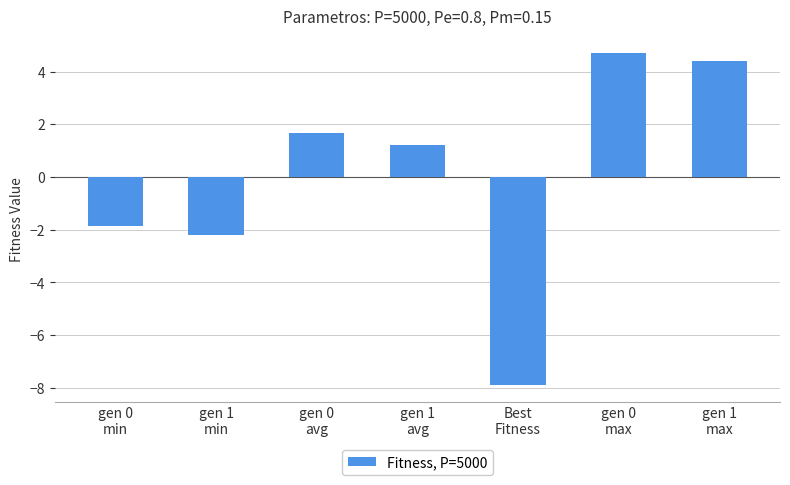

How many data points are above 1?

4